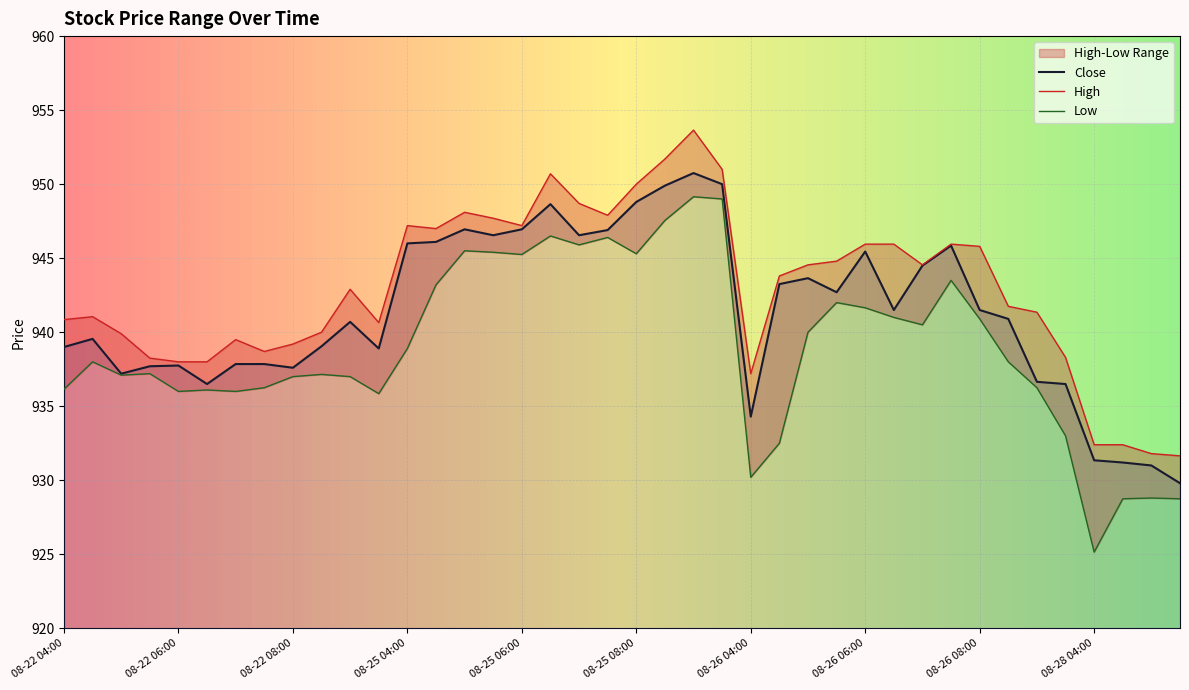

How many data points in Low are above 938?

19